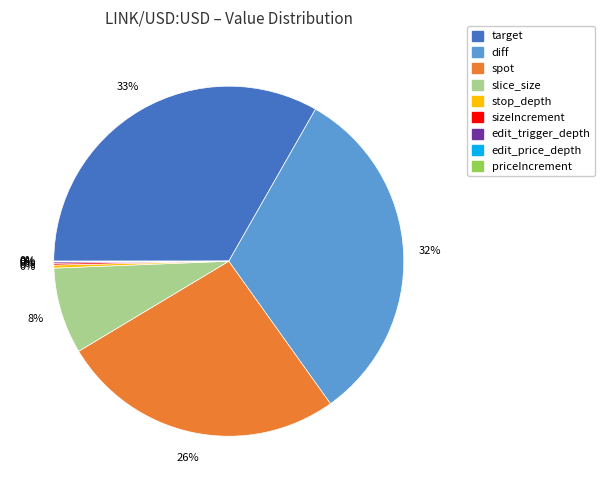

To the nearest percent, what portion does diff represent?

32%